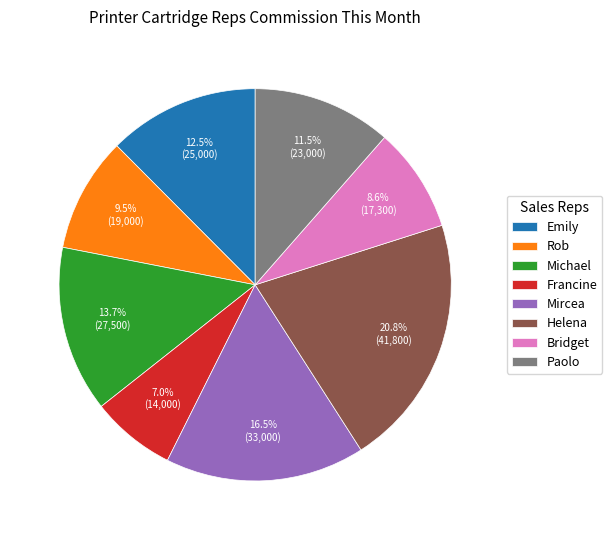

Rank the categories by value from lowest to highest.

Francine, Bridget, Rob, Paolo, Emily, Michael, Mircea, Helena